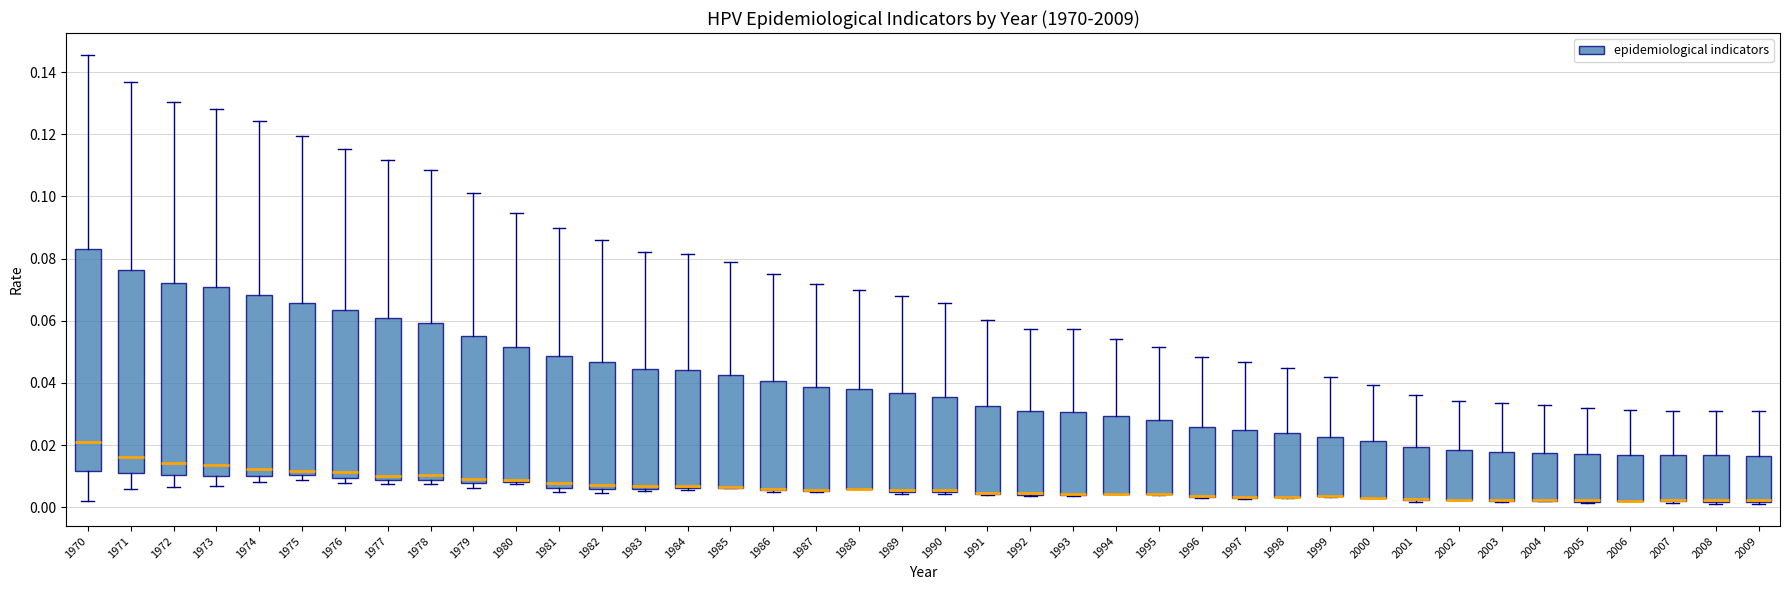

Where does the upper whisker of the box at x = 2003 end on the y-axis? The values are not printed on the chart, so give them approximately, as read against the axis.

0.034